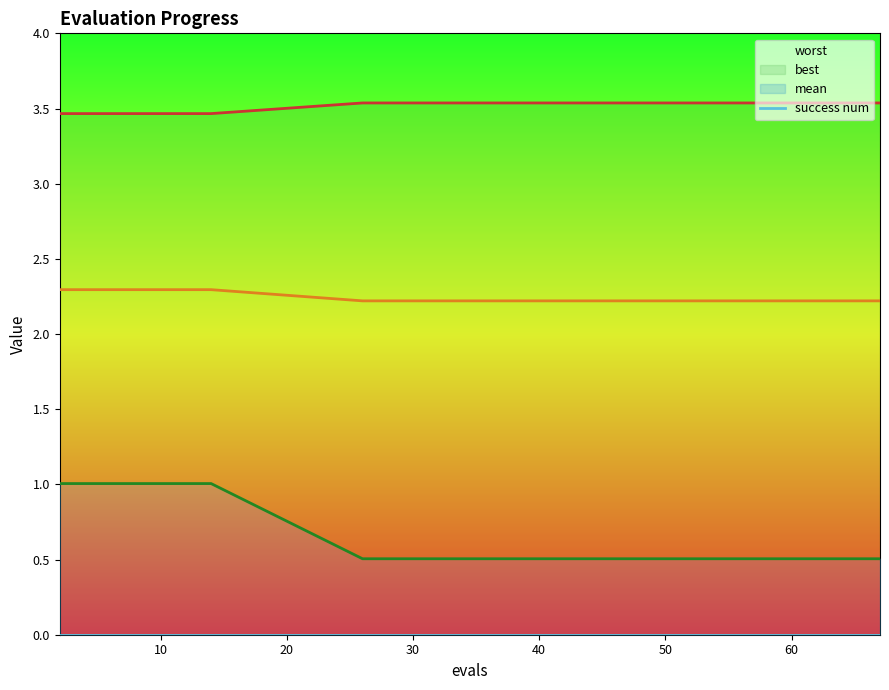

Does the chart have visible grid lines?

No